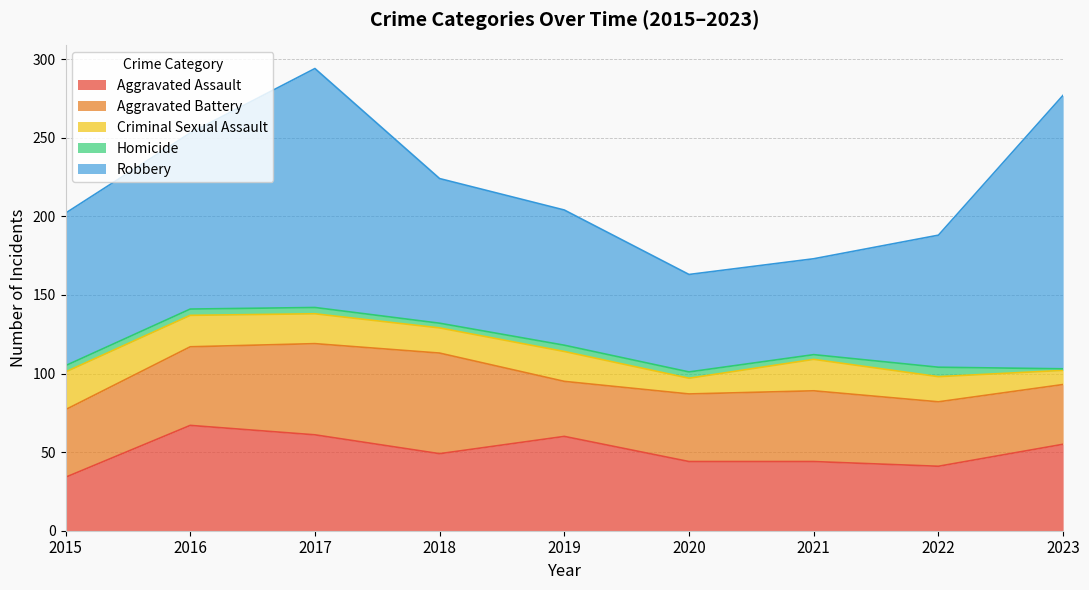

How many interior local valleys does the Aggravated Assault series have?

2